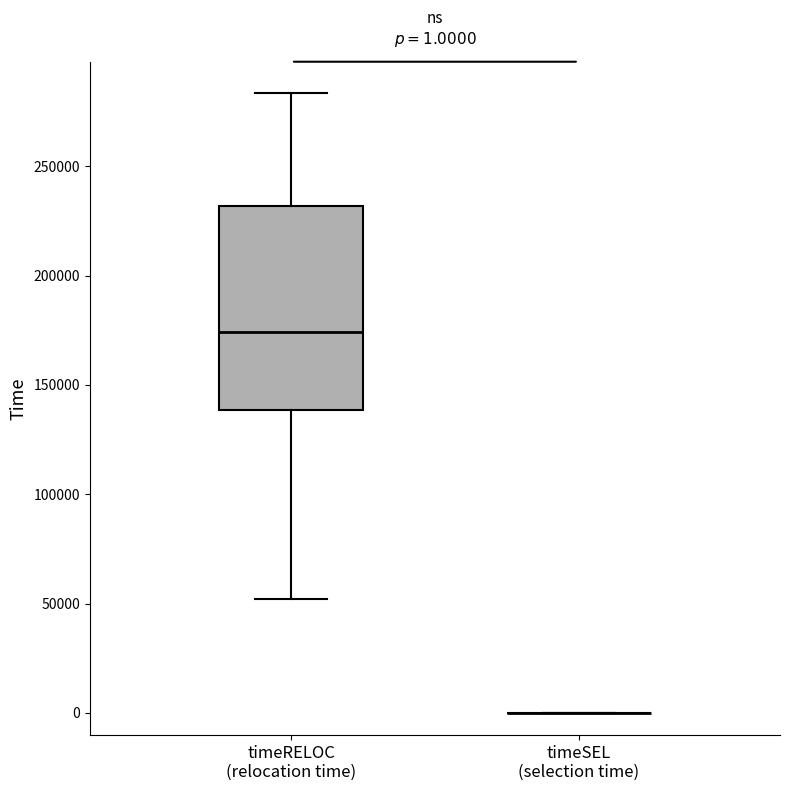

Which box is the tallest, from its lower edge to its upper edge?

timeRELOC (relocation time)